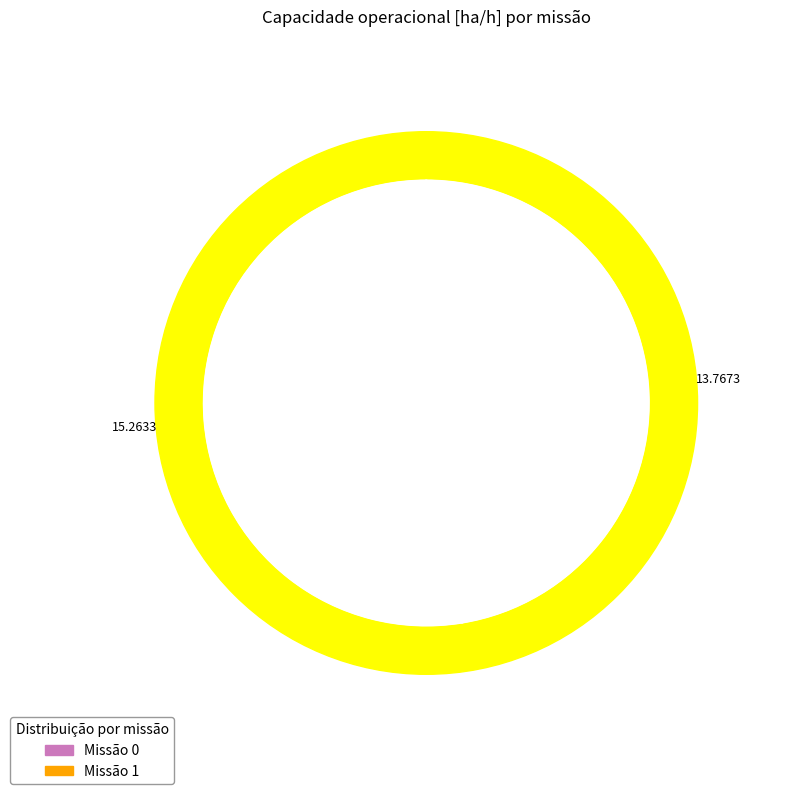

Is it true that 1 is 53% of the pie?

True